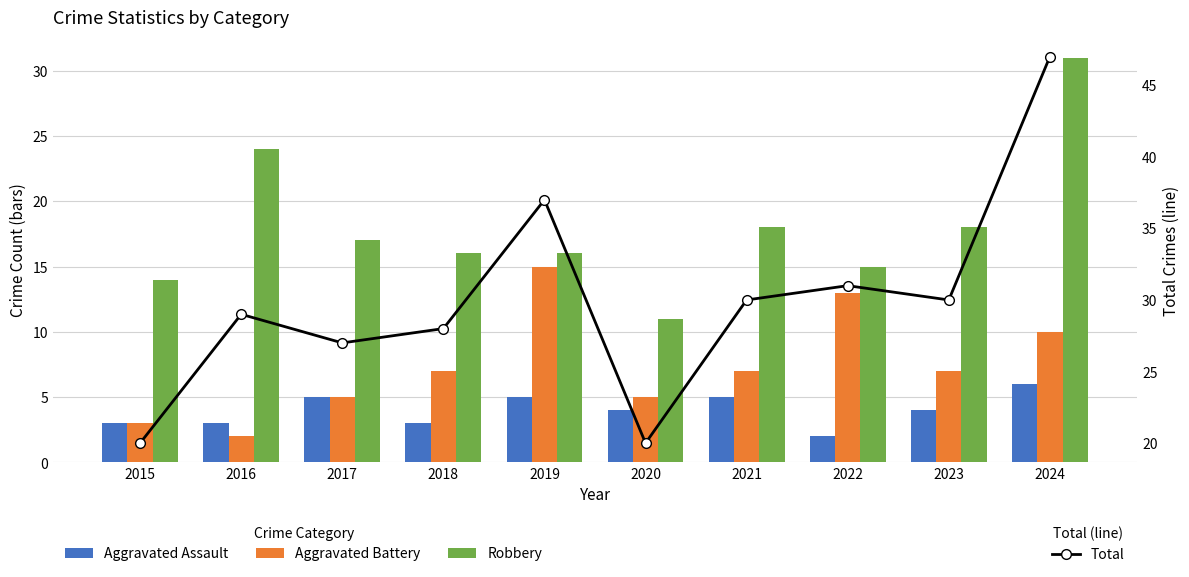

Is the value of Total at 2019 greater than the value of Aggravated Assault at 2015?

Yes